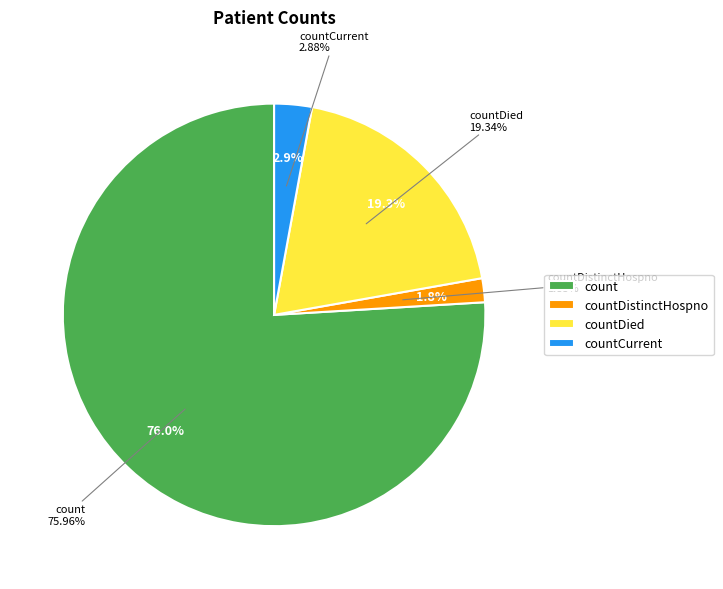

True or false: countDied accounts for 19% of the total.

True